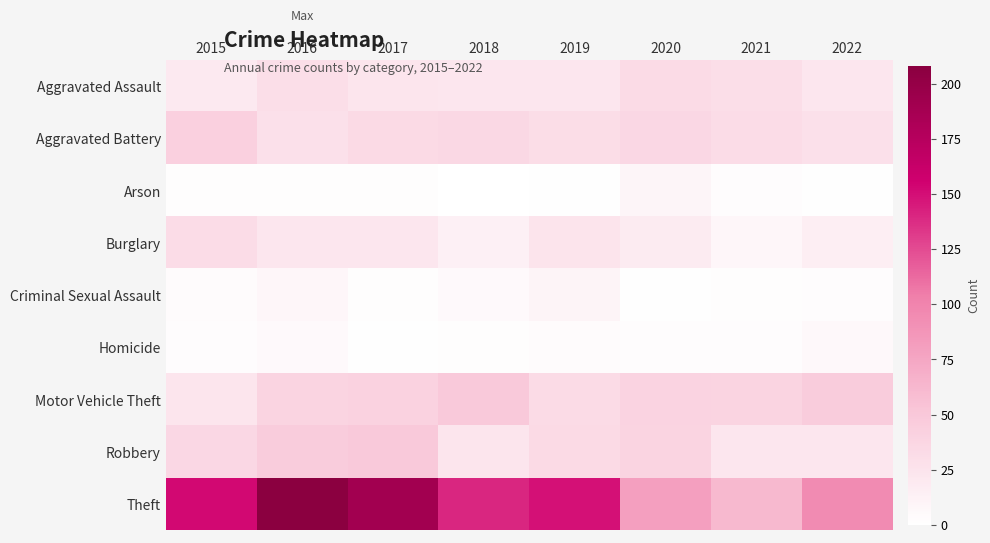

At 2015, list the series in order from largest to smallest.

Theft, Aggravated Battery, Robbery, Burglary, Motor Vehicle Theft, Aggravated Assault, Criminal Sexual Assault, Homicide, Arson